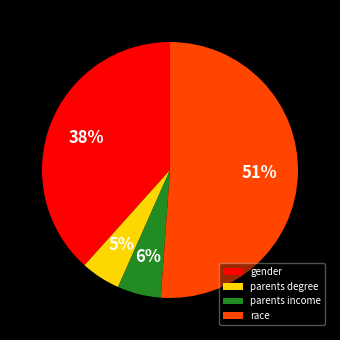

Which category has the biggest portion of the pie?

race